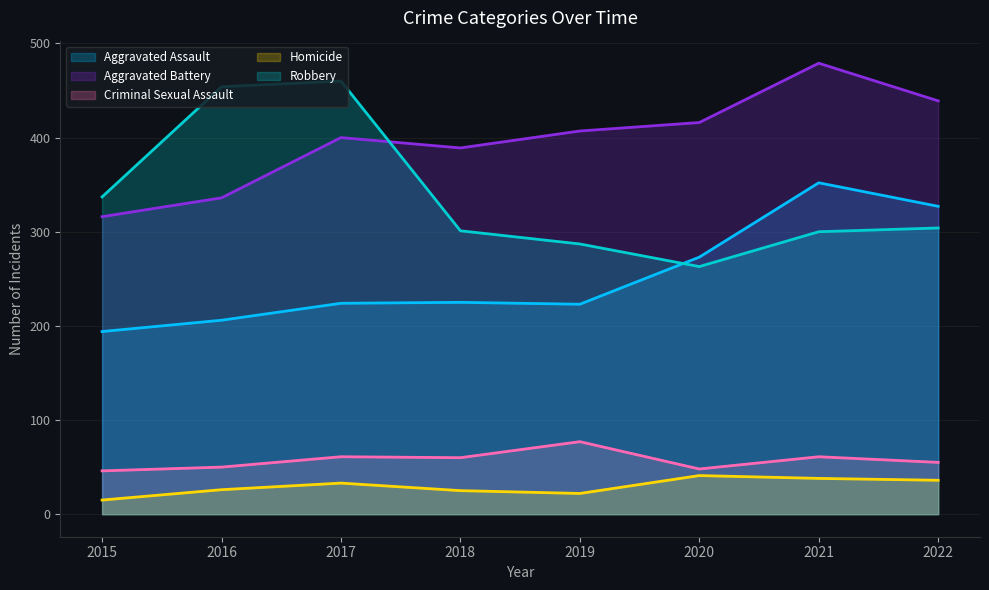

Is the value of Aggravated Battery at 2016 greater than the value of Robbery at 2016?

No